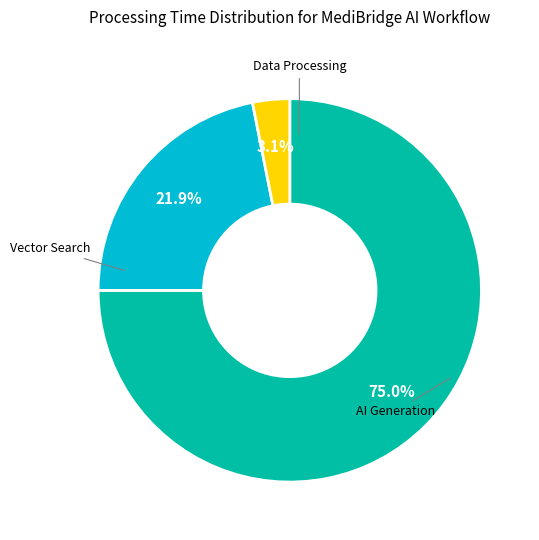

Is there any slice that represents more than half of the pie?

Yes